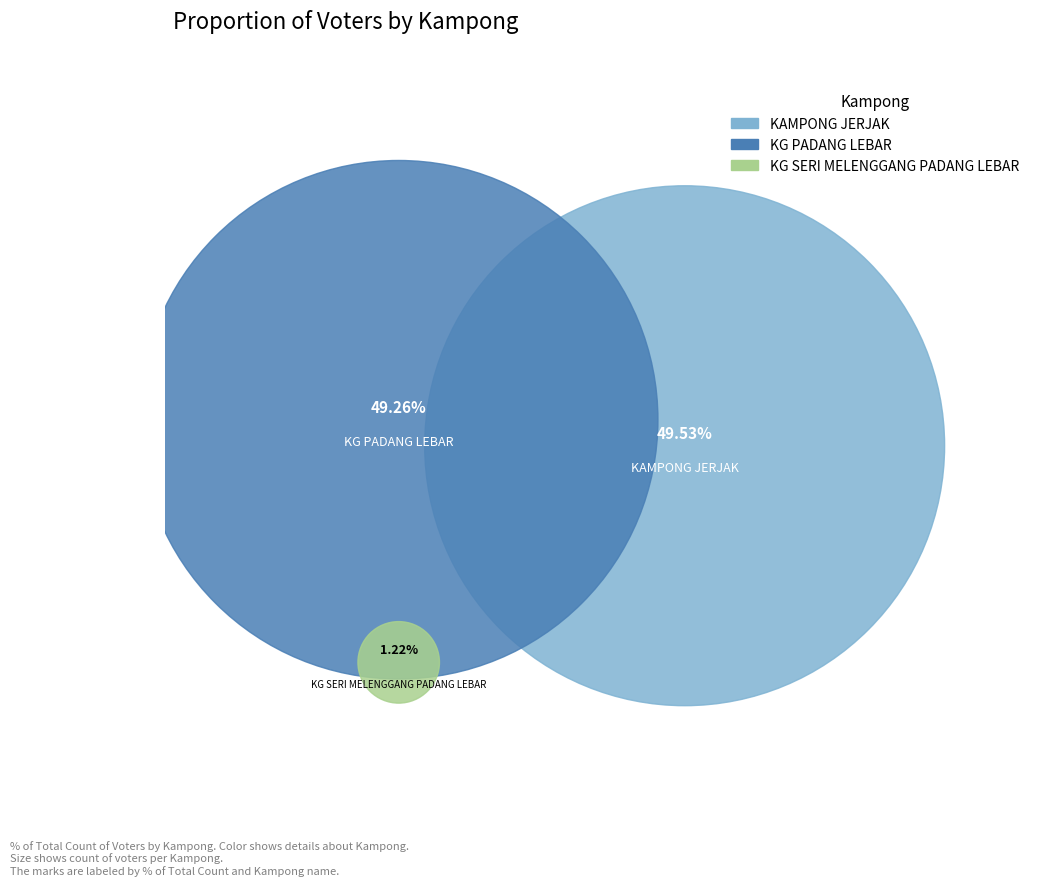

What percentage is the KG PADANG LEBAR slice, to the nearest percent?

49%